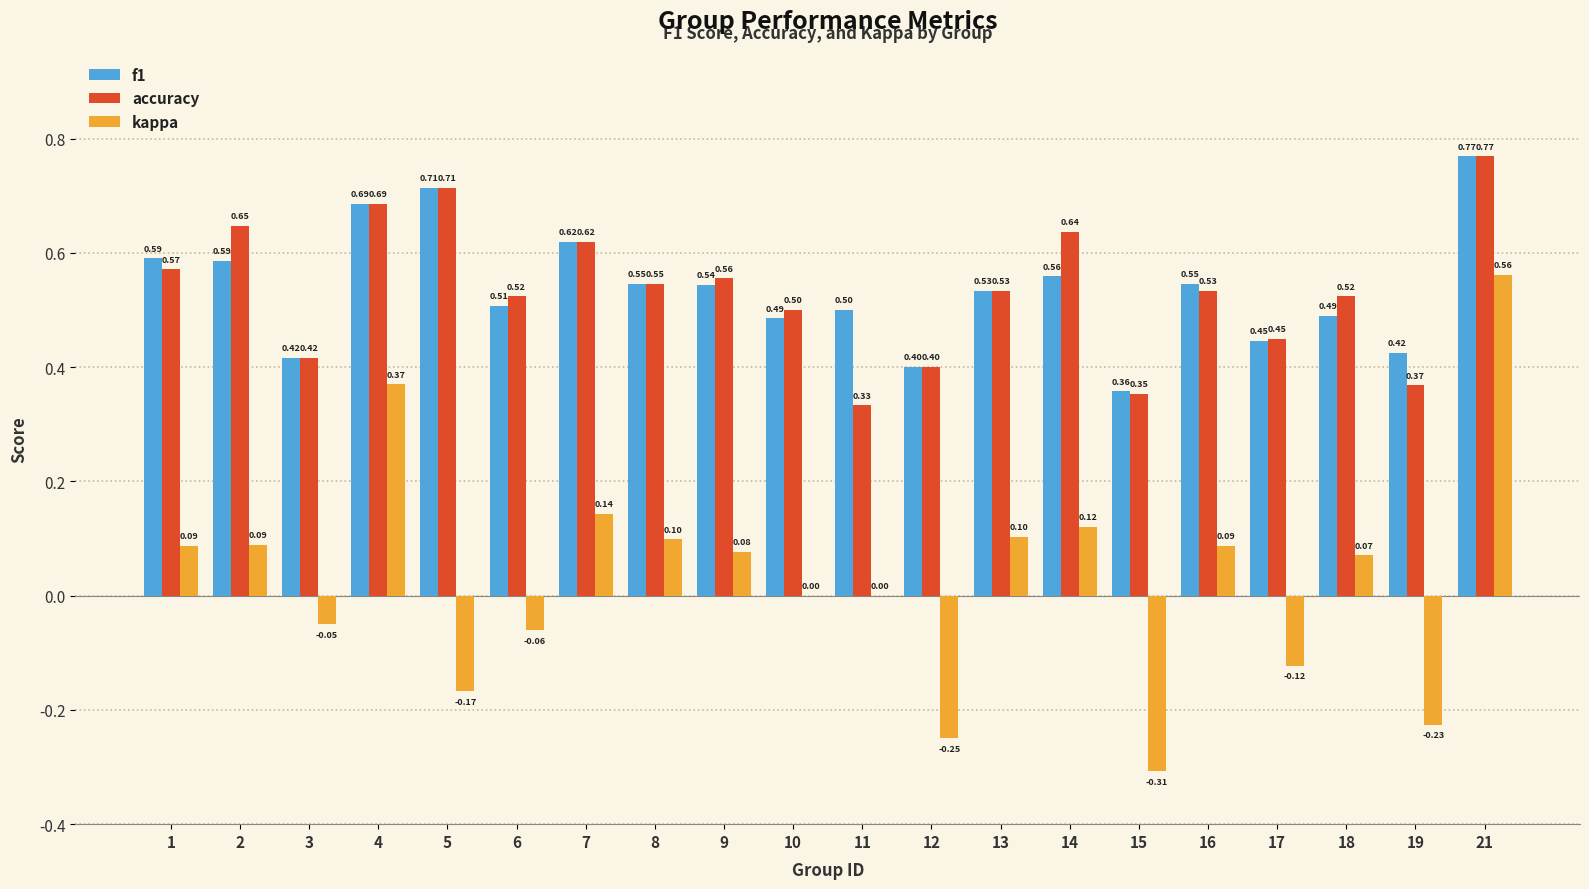

Between 13 and 14, which series saw the biggest shift?

accuracy